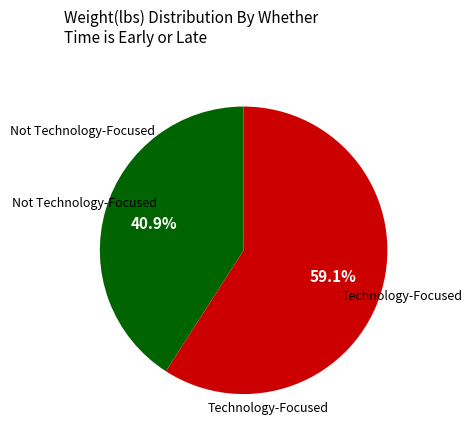

Count the number of slices in the pie.

2